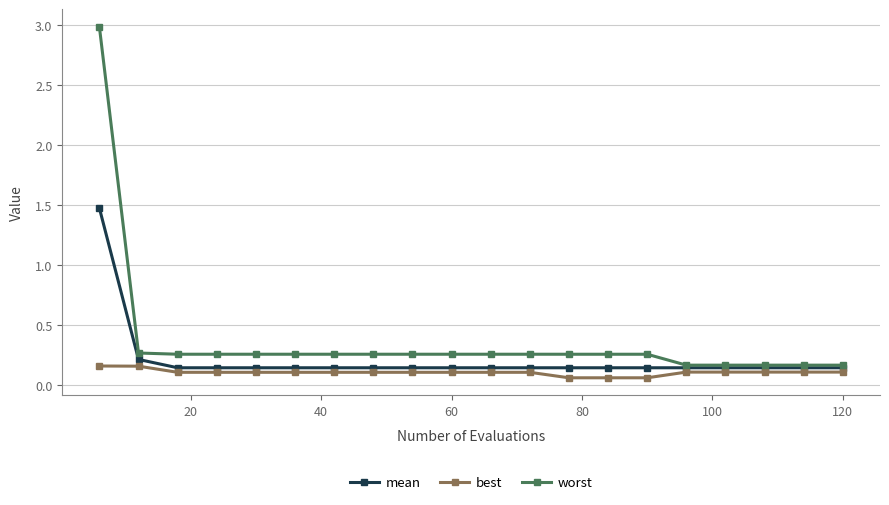

True or false: best and mean cross at least once.

False